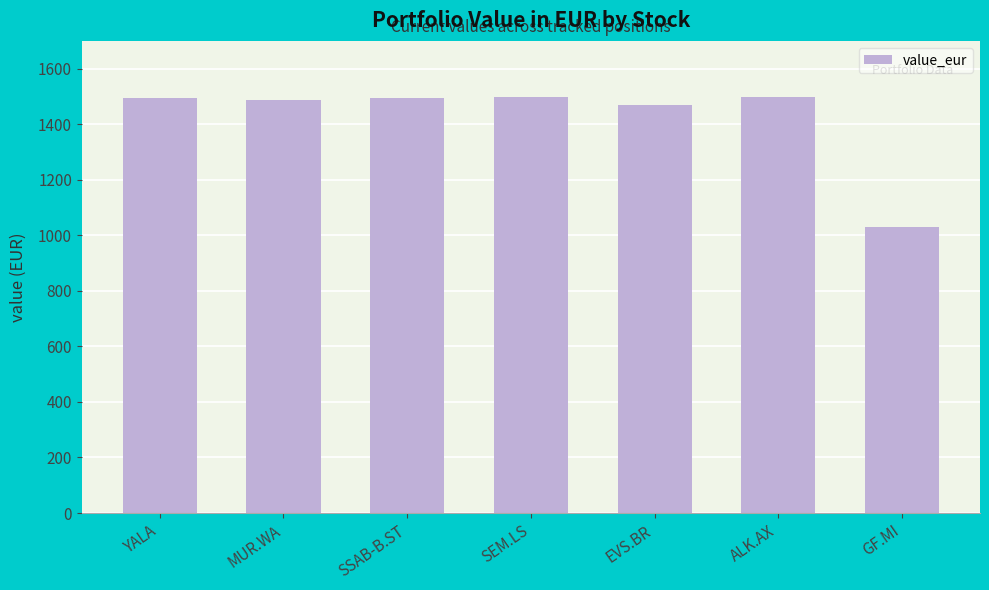

What is the label of the 6th bar from the left?

ALK.AX